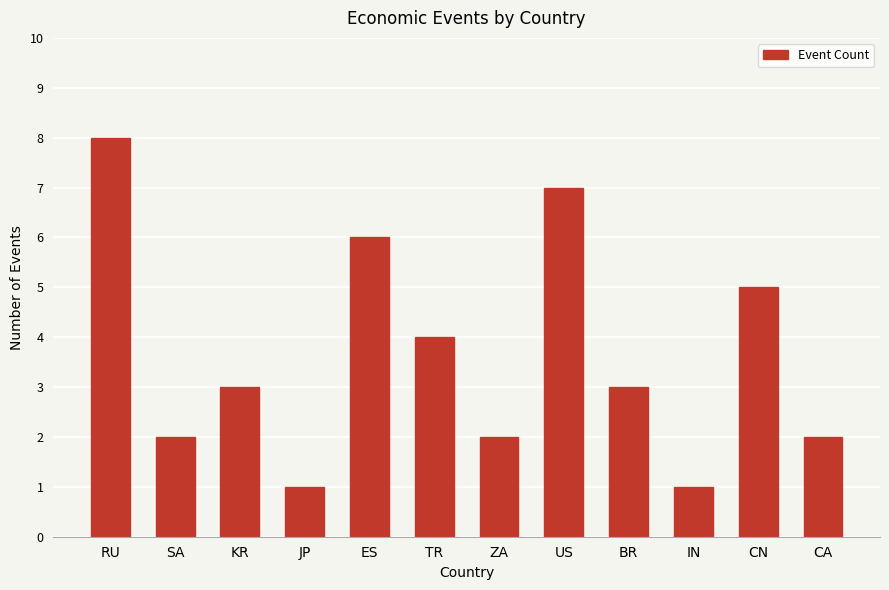

Does the chart contain stacked bars?

No